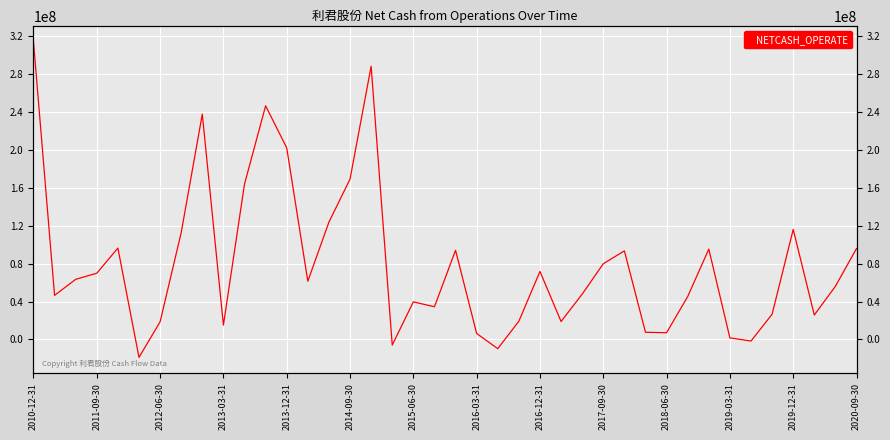

What position from the left is 2012-06-30?

3